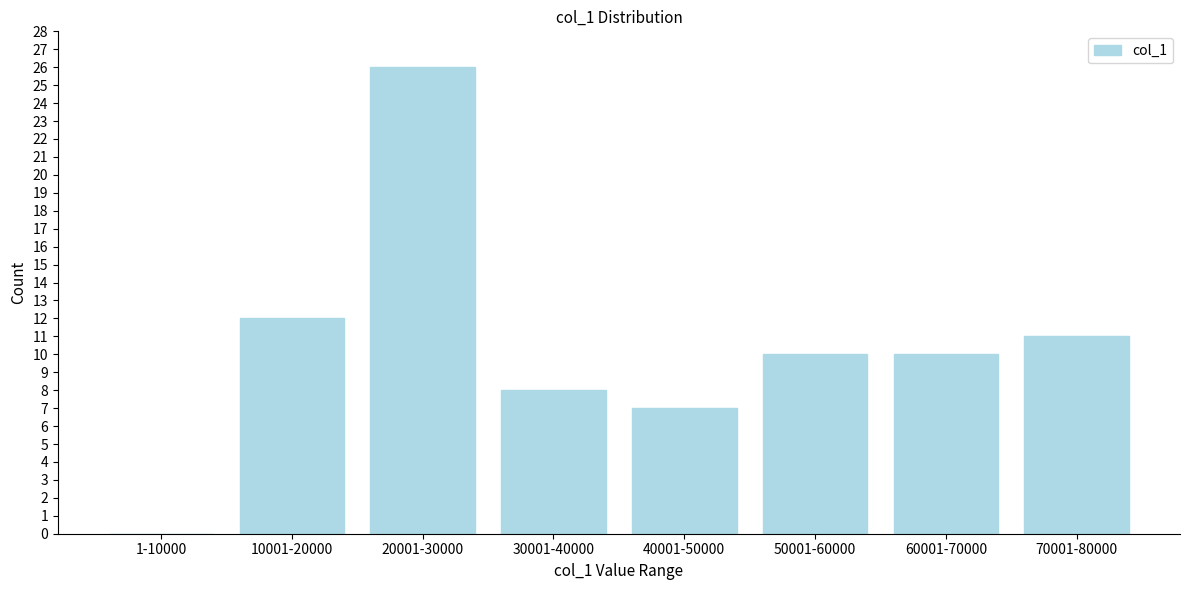

Reading left to right, what are all the values shown in this chart?

1-10000=0	10001-20000=12	20001-30000=26	30001-40000=8	40001-50000=7	50001-60000=10	60001-70000=10	70001-80000=11